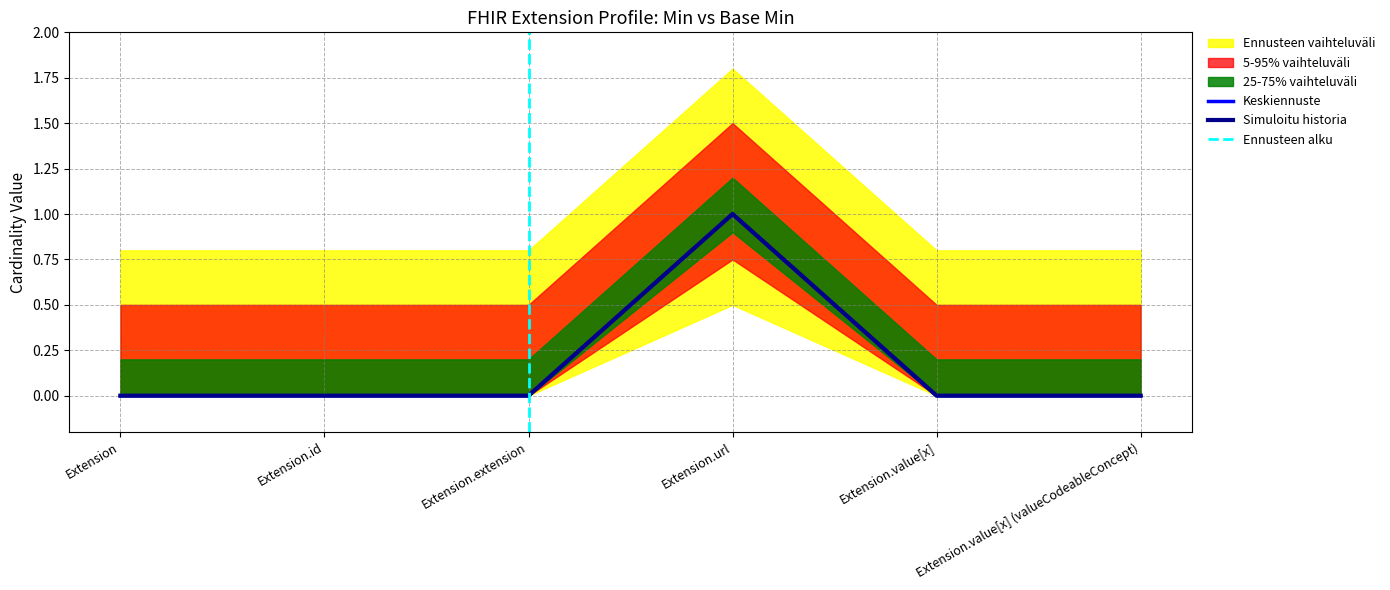

True or false: Min and Base Min intersect in this chart.

False